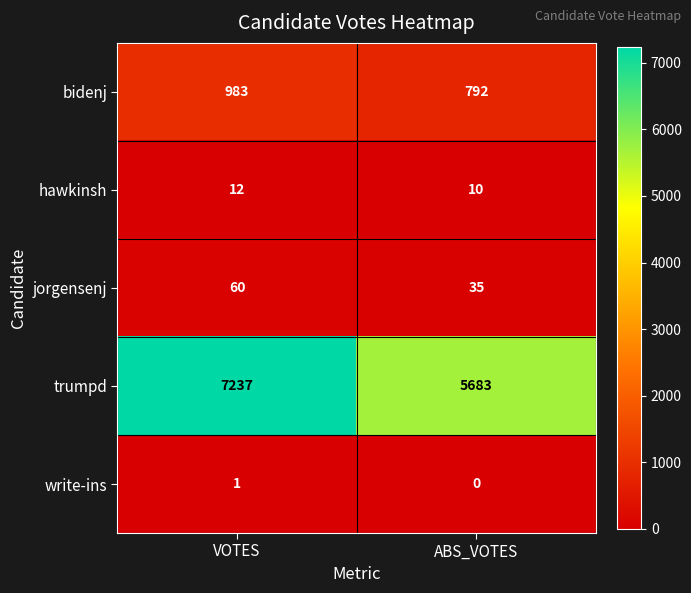

How many distinct data groups are displayed?

5